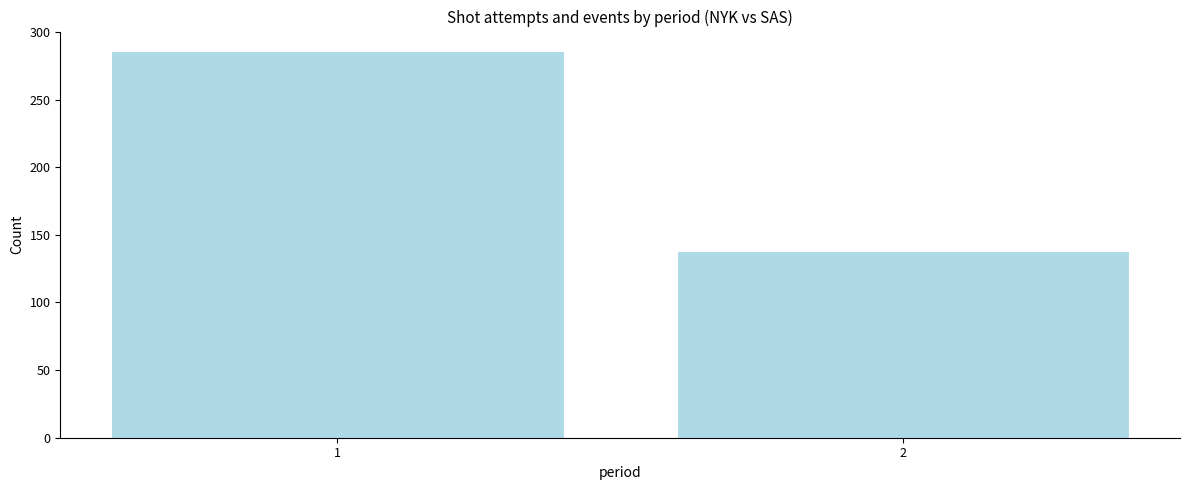

Reading left to right, what are all the values shown in this chart?

1=286	2=138